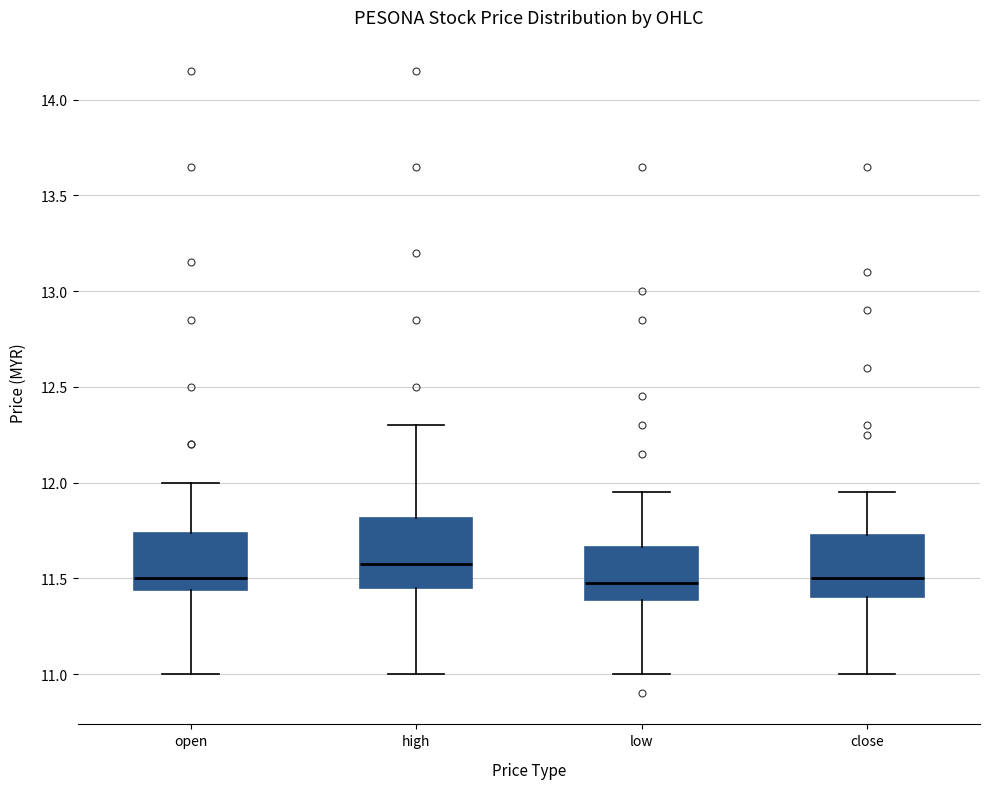

Reading left to right, read every box against the y-axis: the position of its median line, the range the box covers, and the ends of its whiskers. The values are not printed on the chart, so give them approximately, as read against the axis.

open: median 11.50, box 11.45 to 11.75, whiskers 11.00 to 12.00
high: median 11.60, box 11.45 to 11.80, whiskers 11.00 to 12.30
low: median 11.50, box 11.40 to 11.65, whiskers 11.00 to 11.95
close: median 11.50, box 11.40 to 11.75, whiskers 11.00 to 11.95